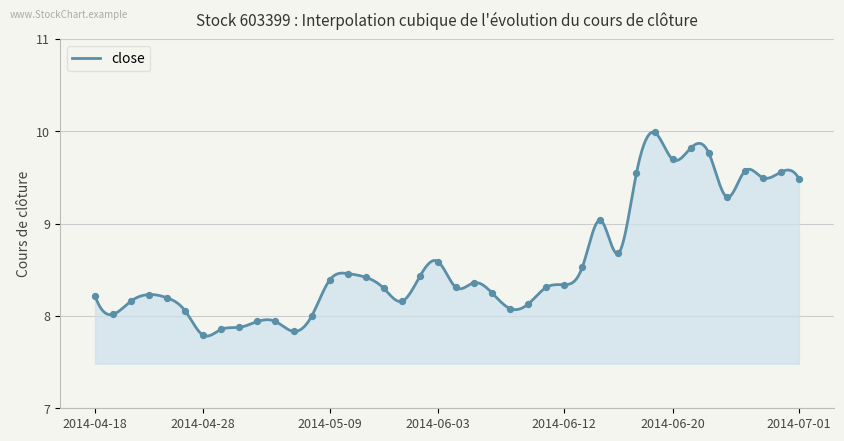

What is the change in value from 2014-04-29 to 2014-06-13?

+0.7